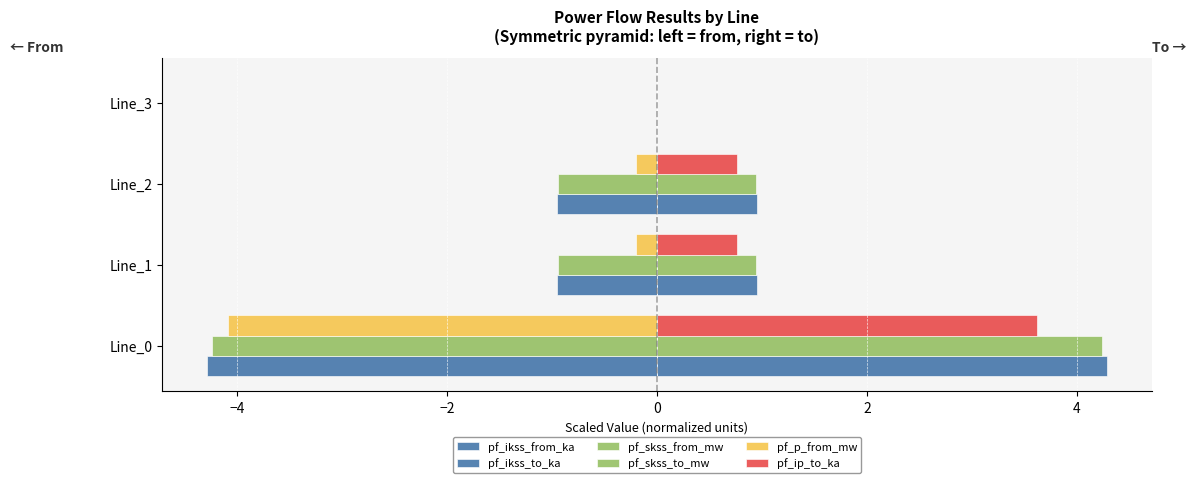

How many data points in pf_ikss_to_ka are above 0?

3